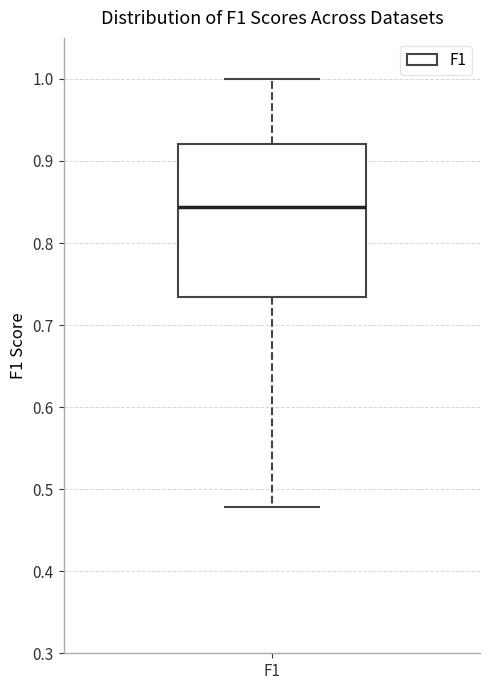

Where does the lower whisker of the box for F1 end on the y-axis? The values are not printed on the chart, so give them approximately, as read against the axis.

0.48